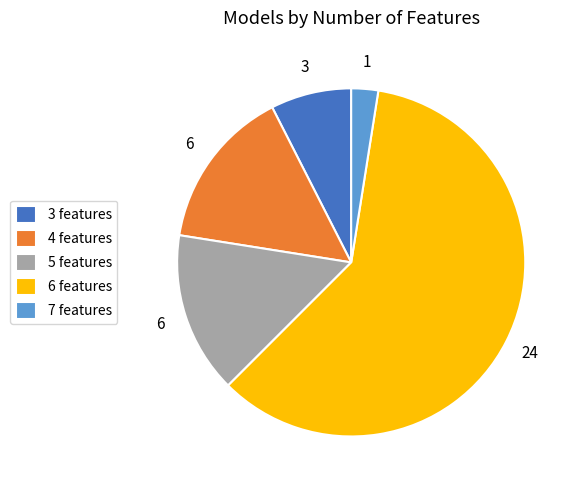

Between 6 features and 7 features, which is larger?

6 features